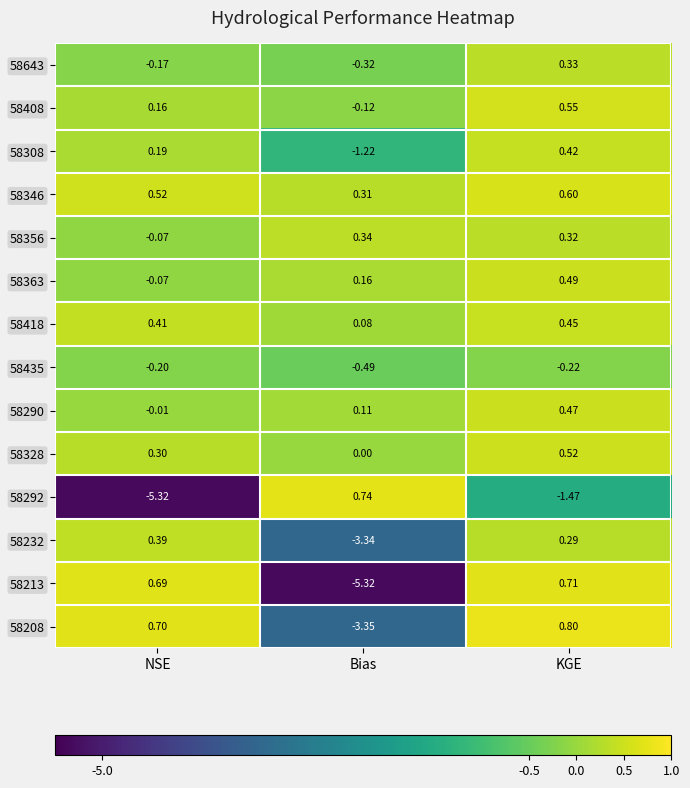

List the labels in order of 58308 value, smallest first.

Bias, NSE, KGE